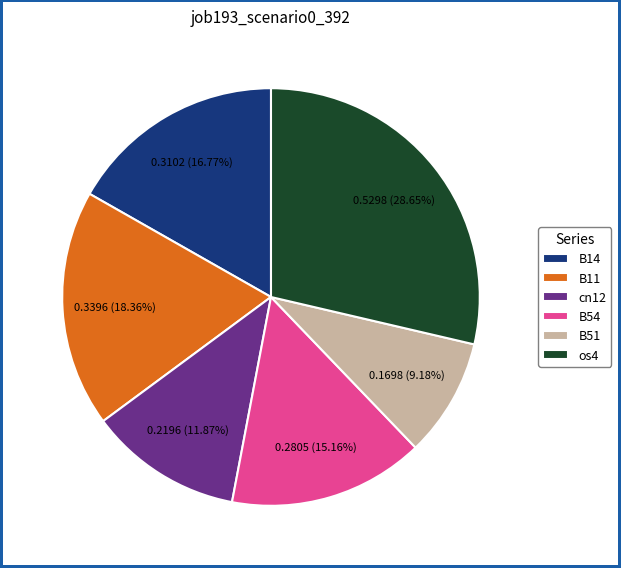

Which category has the smallest portion of the pie?

B51